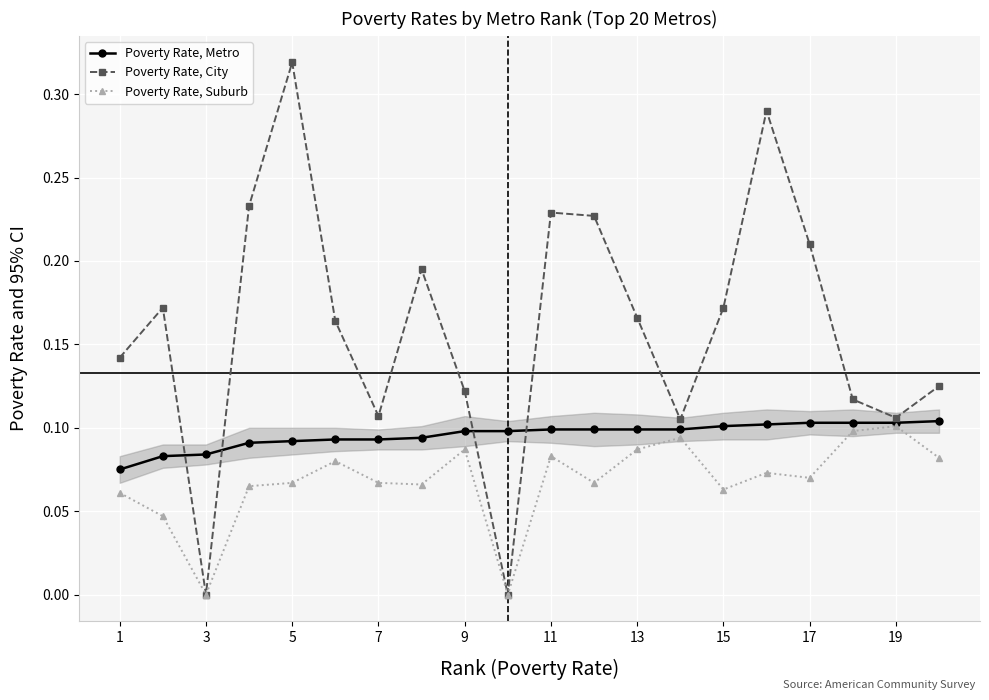

Which series has the largest total across all categories?

Poverty Rate, City